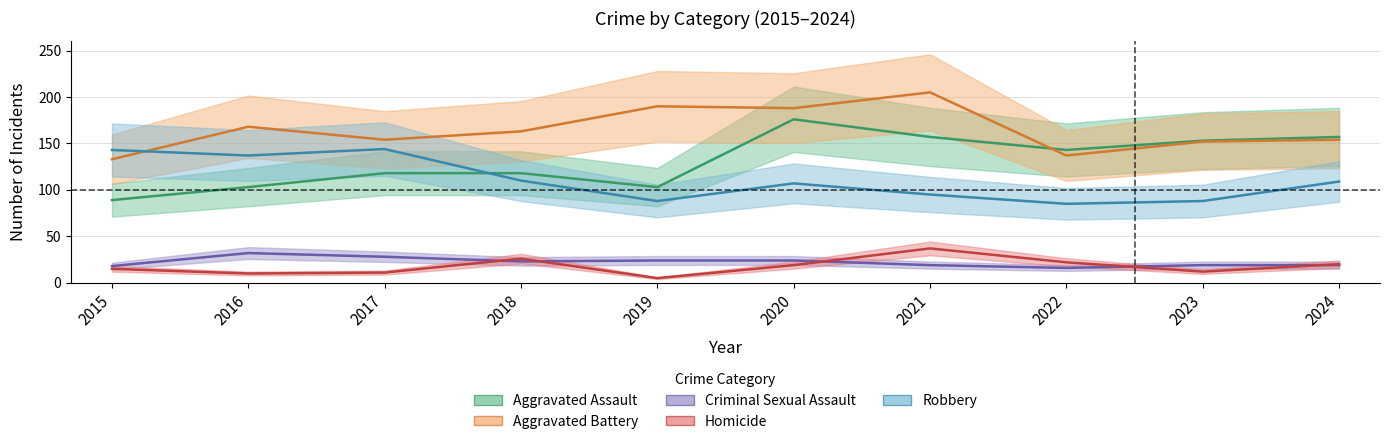

The Aggravated Assault series shows 153 at 2023. True or false?

True